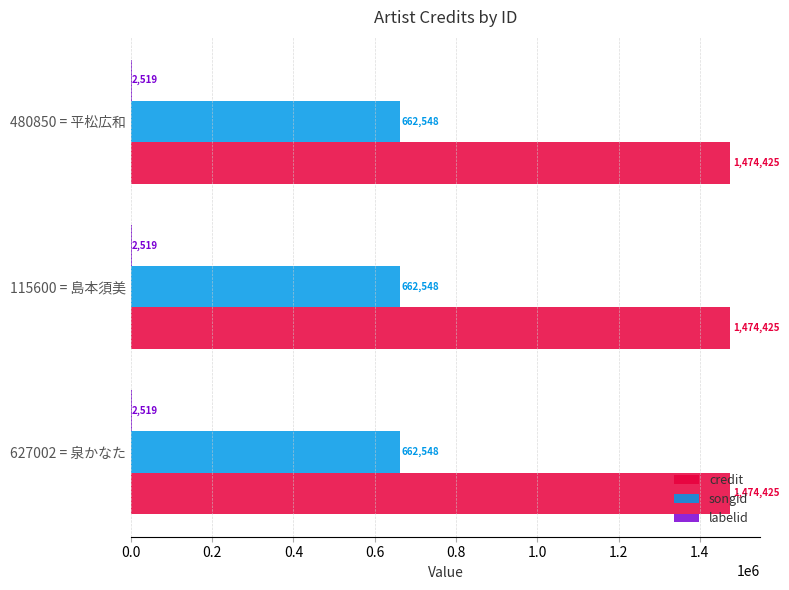

What is the highest value of the songid series?

662548